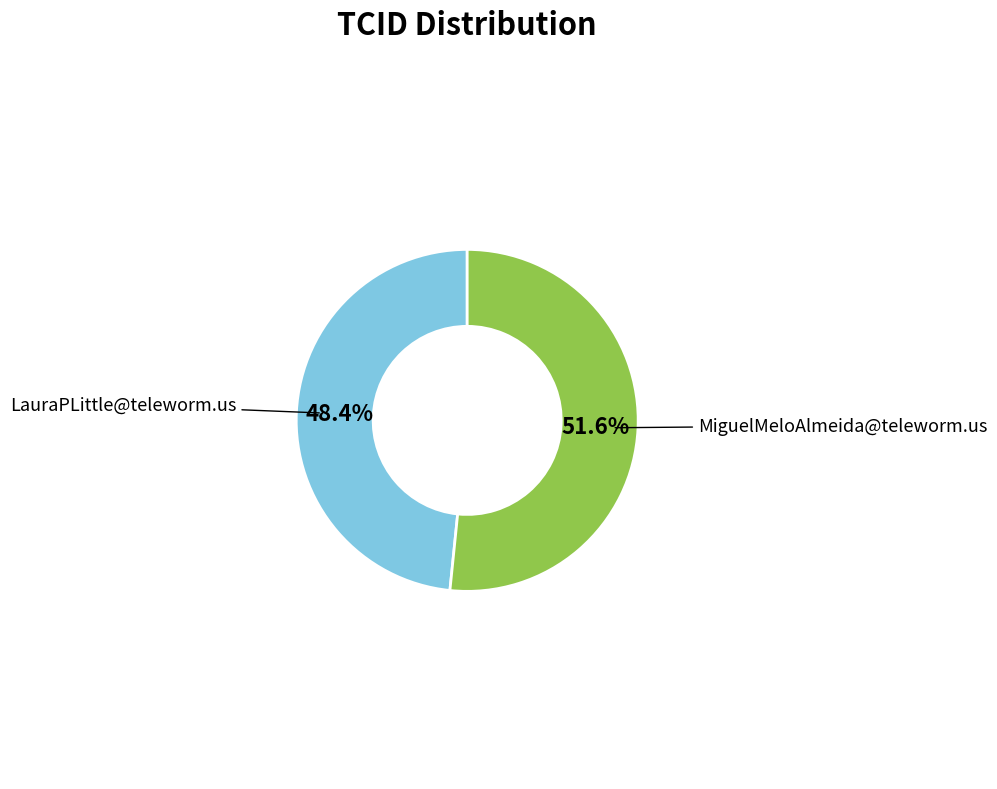

Is there any slice that represents more than half of the pie?

Yes